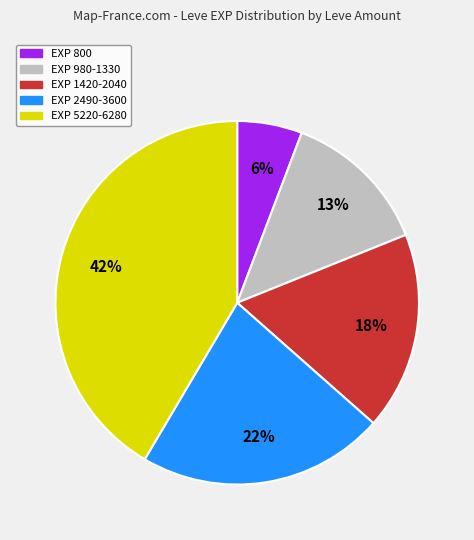

To the nearest percent, what is the average slice percentage?

20%